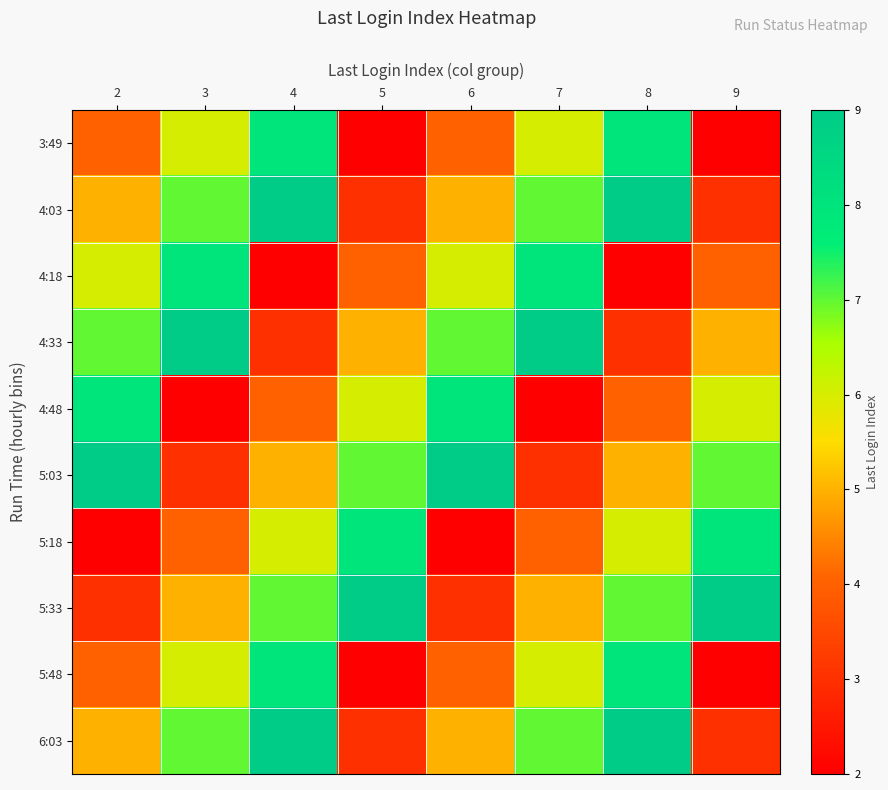

What is the minimum value shown in the chart?

2